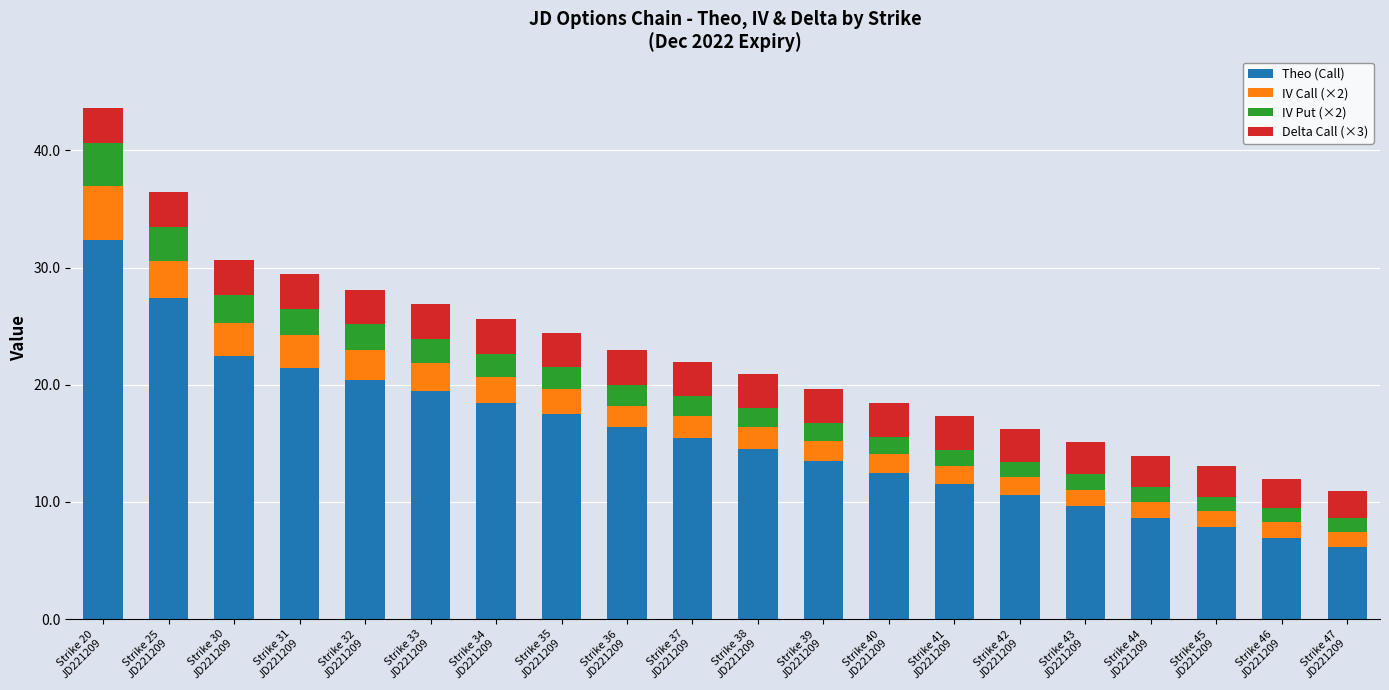

What is the difference between the second highest and minimum values in the Theo (Call) series?

21.3